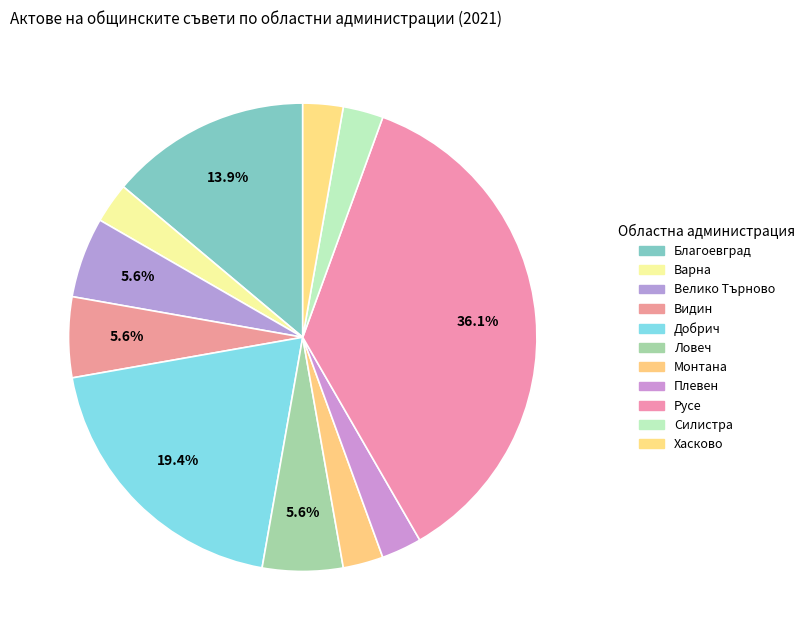

The Русе slice represents 44% of the pie. True or false?

False